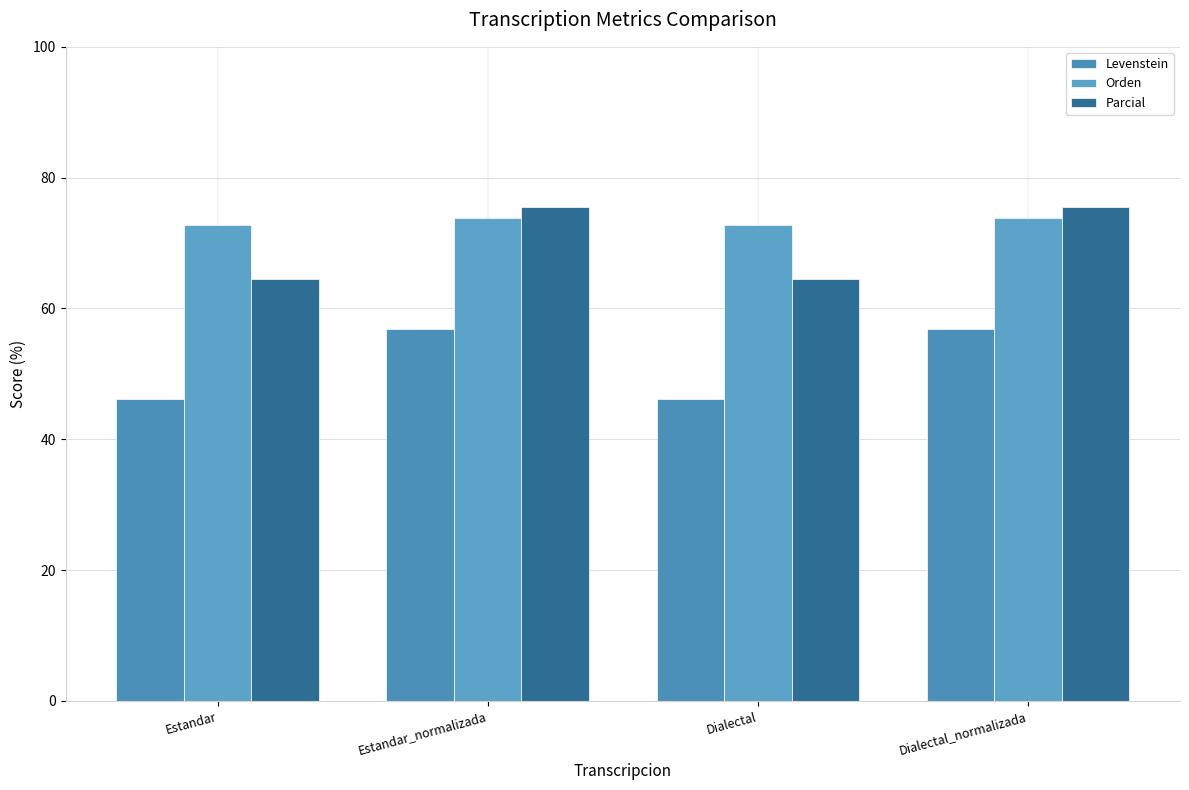

Is it true that Orden equals 118.6 at Estandar?

False